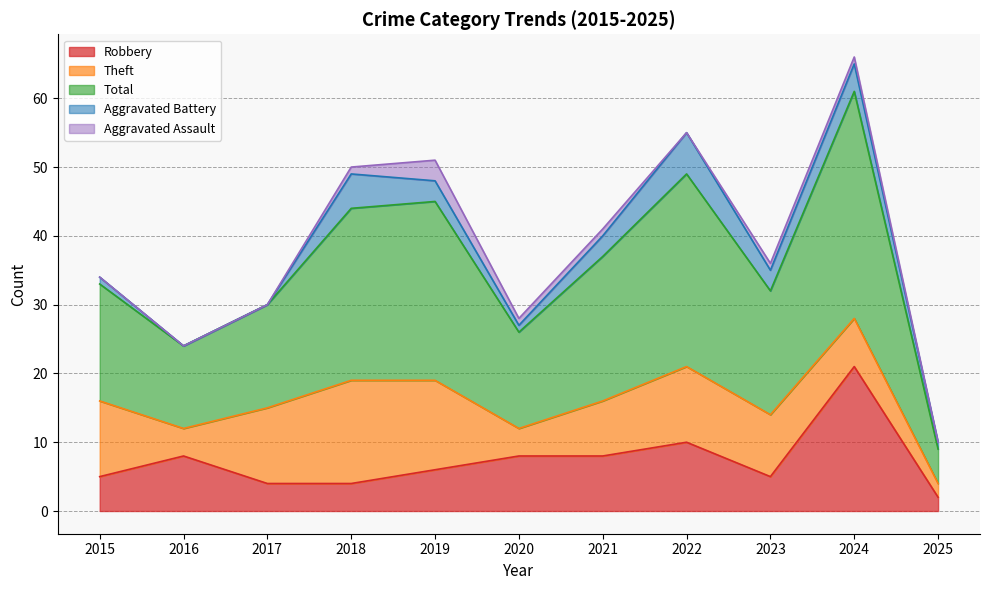

Where is the first local minimum for Robbery?

2023